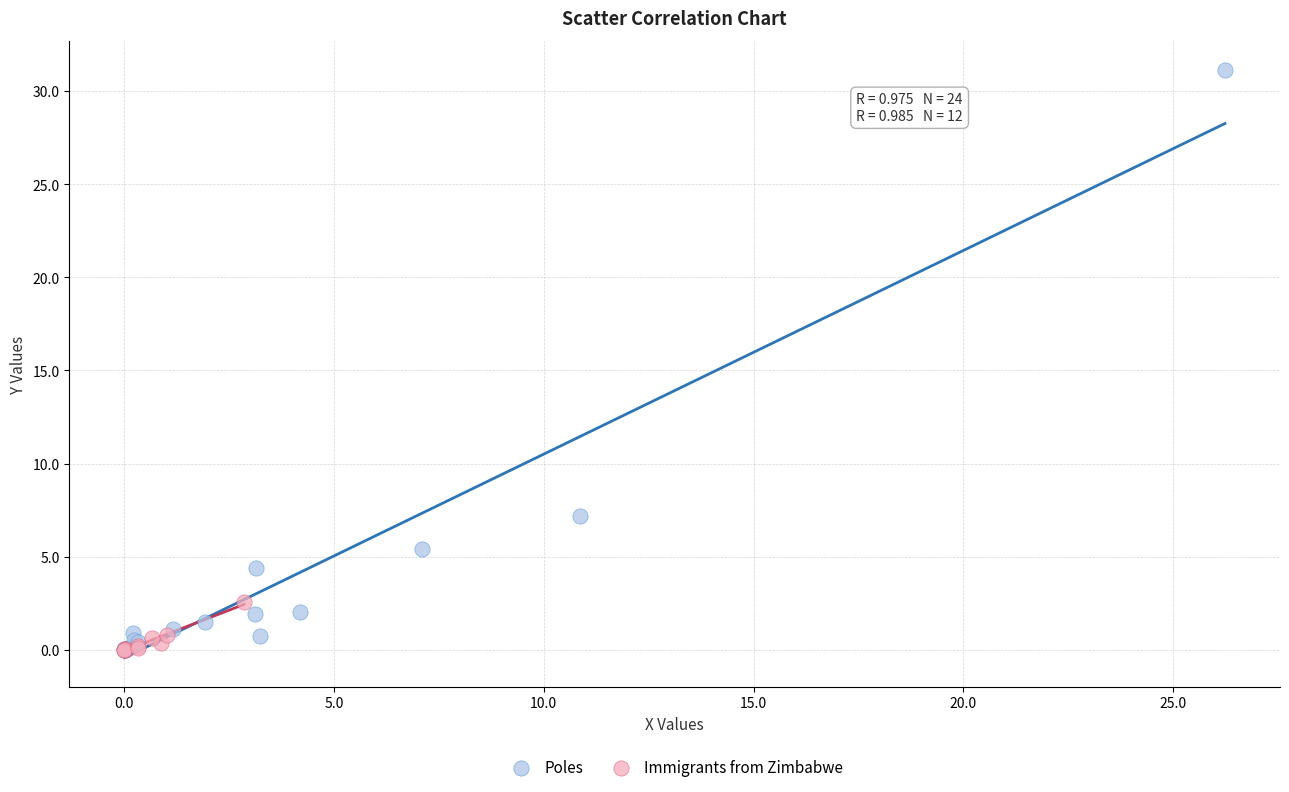

Which series contains the highest Y value?

Poles